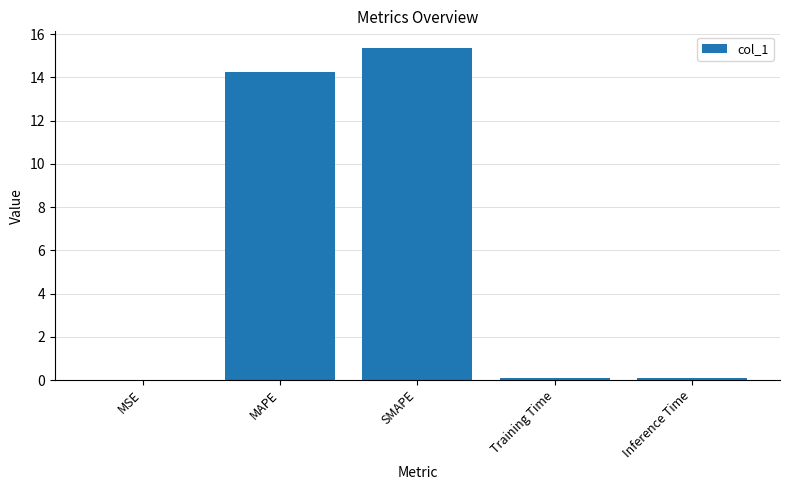

What value does the data have at MAPE?

14.3